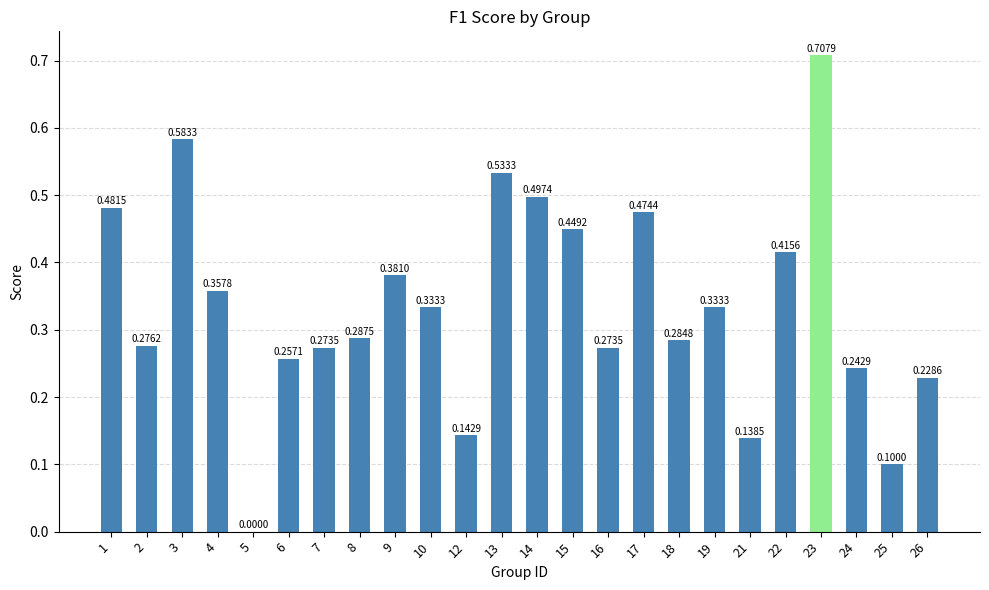

What is the sum of all values?

8.1